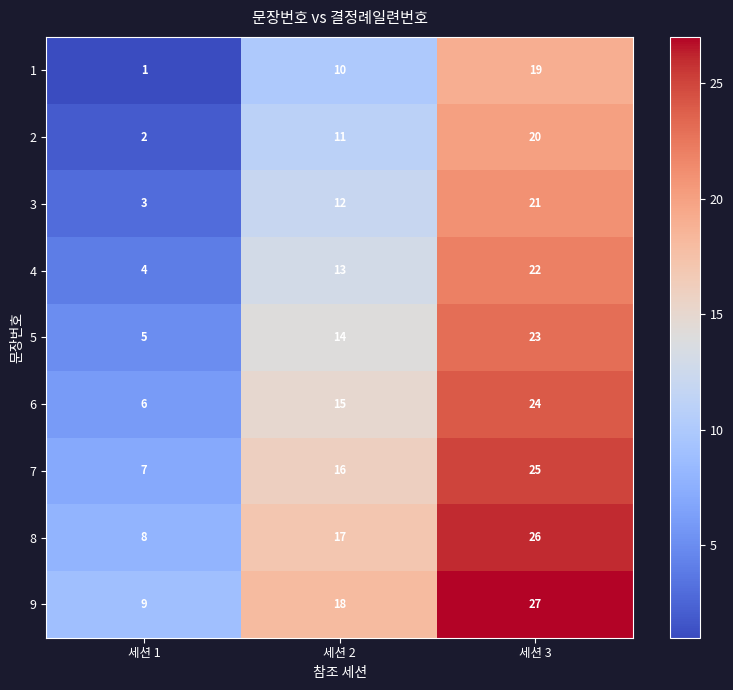

Reading right to left, transcribe all the data shown in this chart.

1: 세션 3=19	세션 2=10	세션 1=1
2: 세션 3=20	세션 2=11	세션 1=2
3: 세션 3=21	세션 2=12	세션 1=3
4: 세션 3=22	세션 2=13	세션 1=4
5: 세션 3=23	세션 2=14	세션 1=5
6: 세션 3=24	세션 2=15	세션 1=6
7: 세션 3=25	세션 2=16	세션 1=7
8: 세션 3=26	세션 2=17	세션 1=8
9: 세션 3=27	세션 2=18	세션 1=9